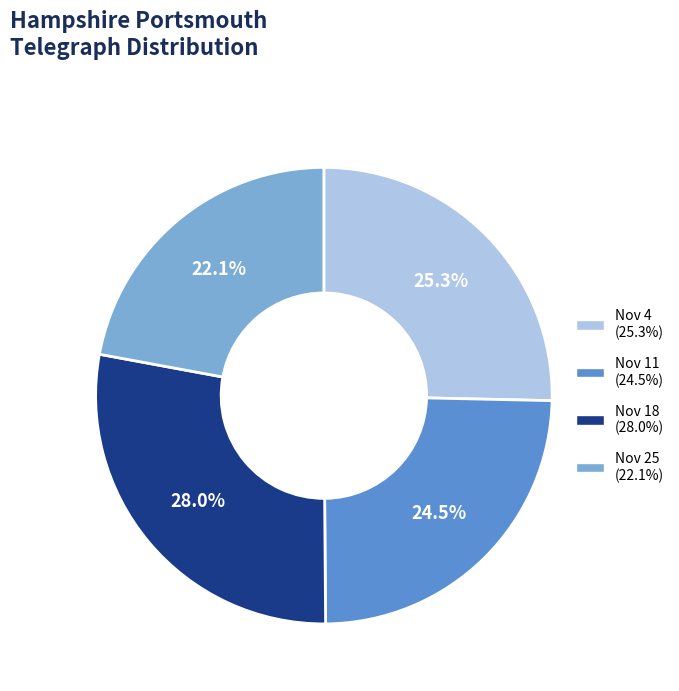

Is there a majority slice in this chart?

No